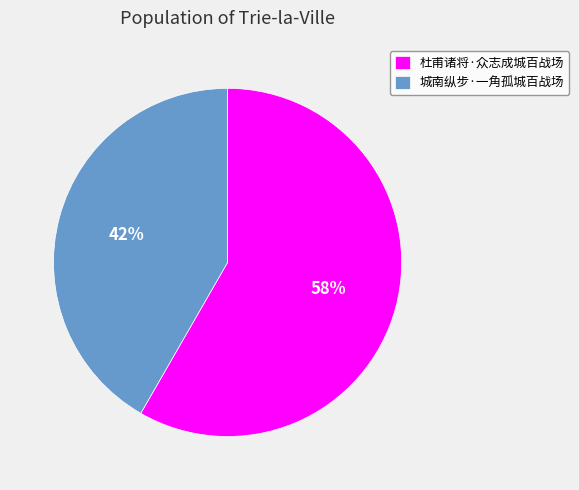

Do 杜甫诸将·众志成城百战场 and 城南纵步·一角孤城百战场 together represent more than half of the pie?

Yes